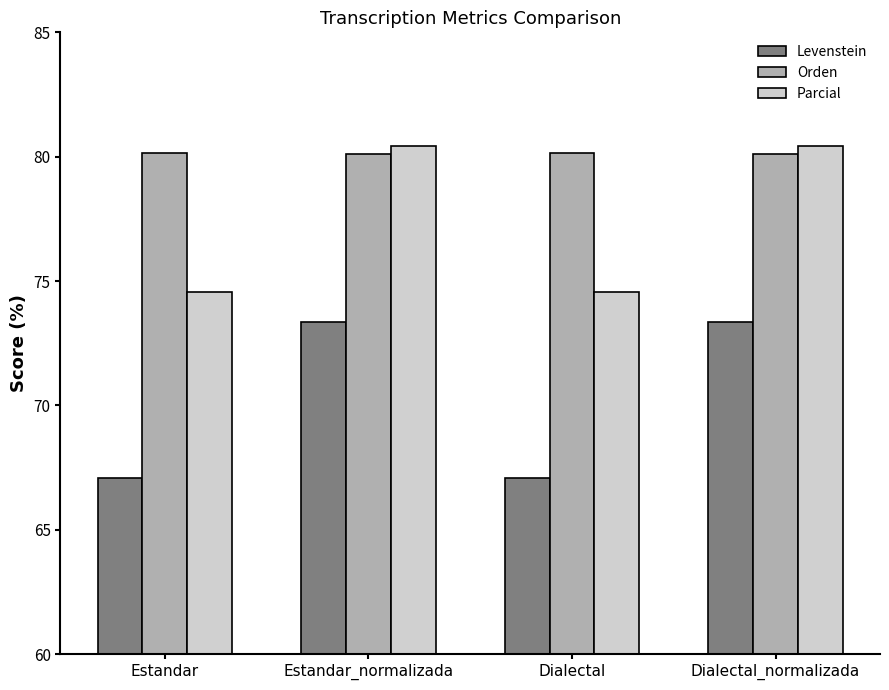

What is the sum of the Orden values at Estandar_normalizada and Dialectal?

160.3